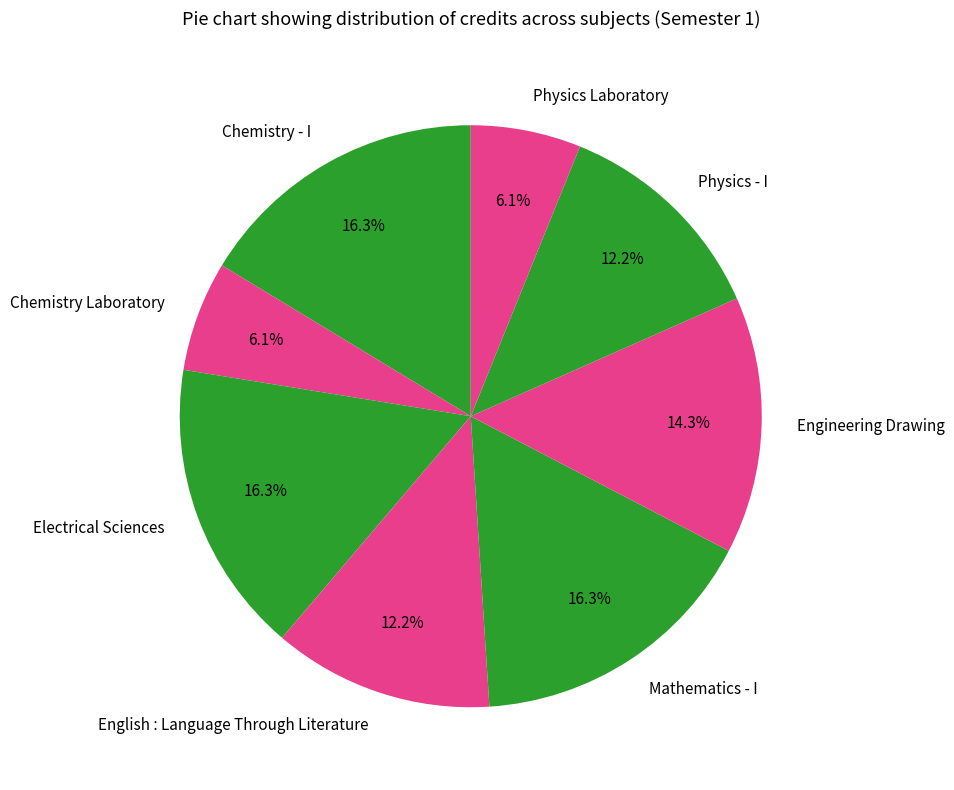

Count the number of slices in the pie.

8